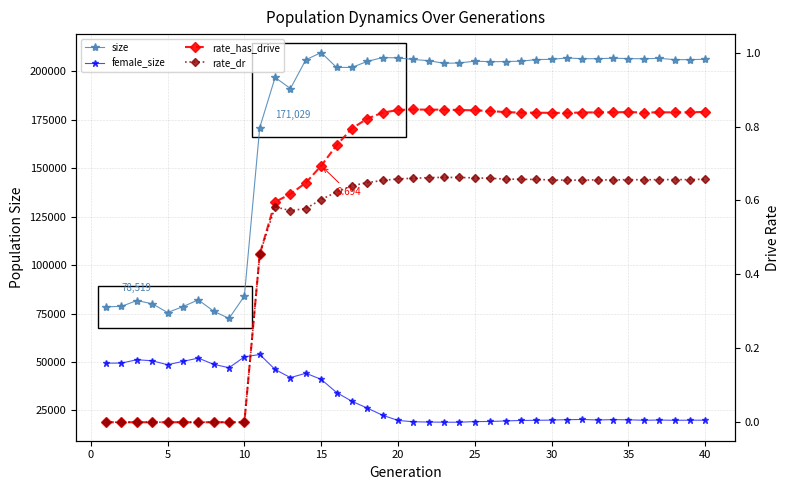

At how many categories does at least one series exceed 50676?

40